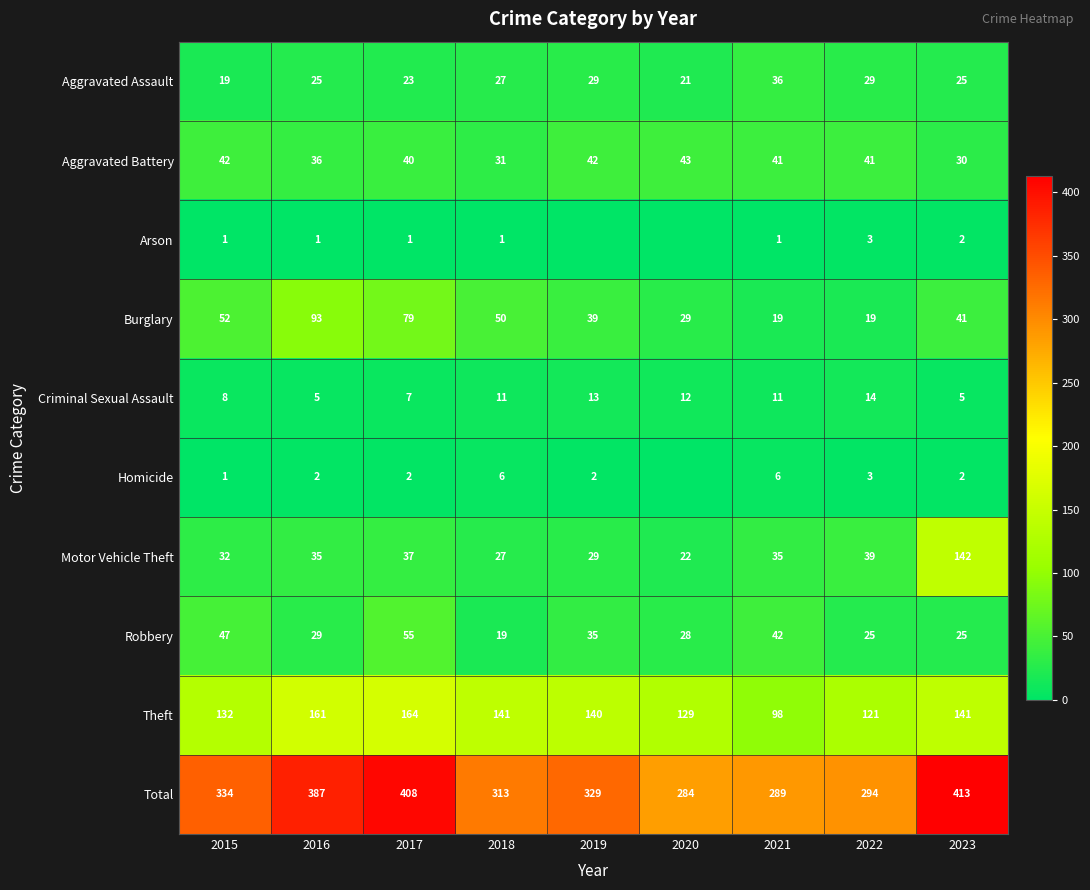

What is the difference between the Aggravated Battery values at 2020 and 2018?

12